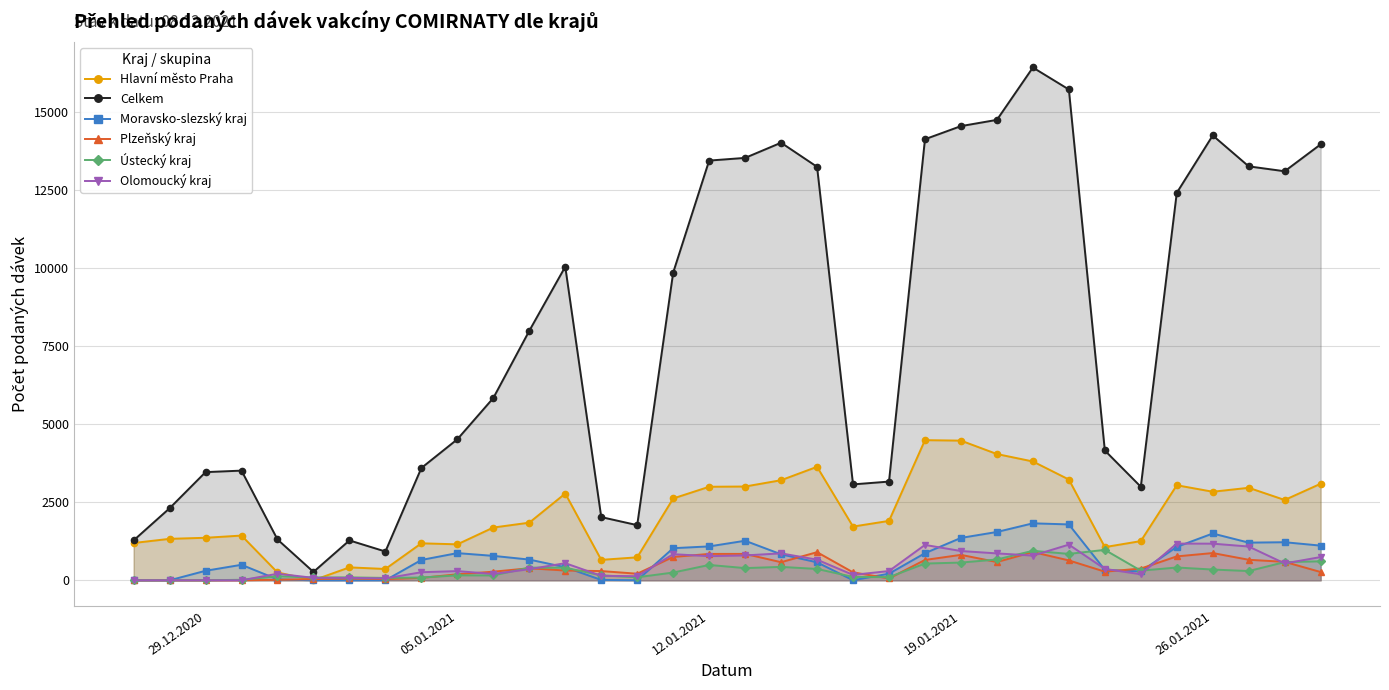

Rank the series by their maximum value, from lowest to highest.

Plzeňský kraj, Ústecký kraj, Olomoucký kraj, Moravsko-slezský kraj, Hlavní město Praha, Celkem